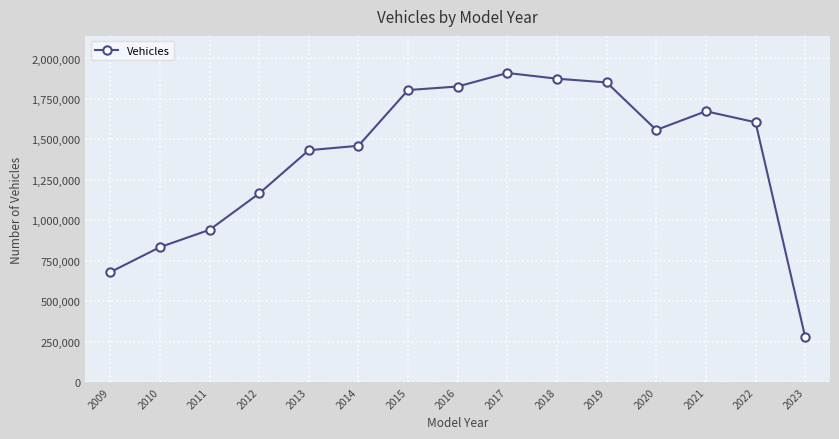

Between 2017 and 2015, which is larger?

2017